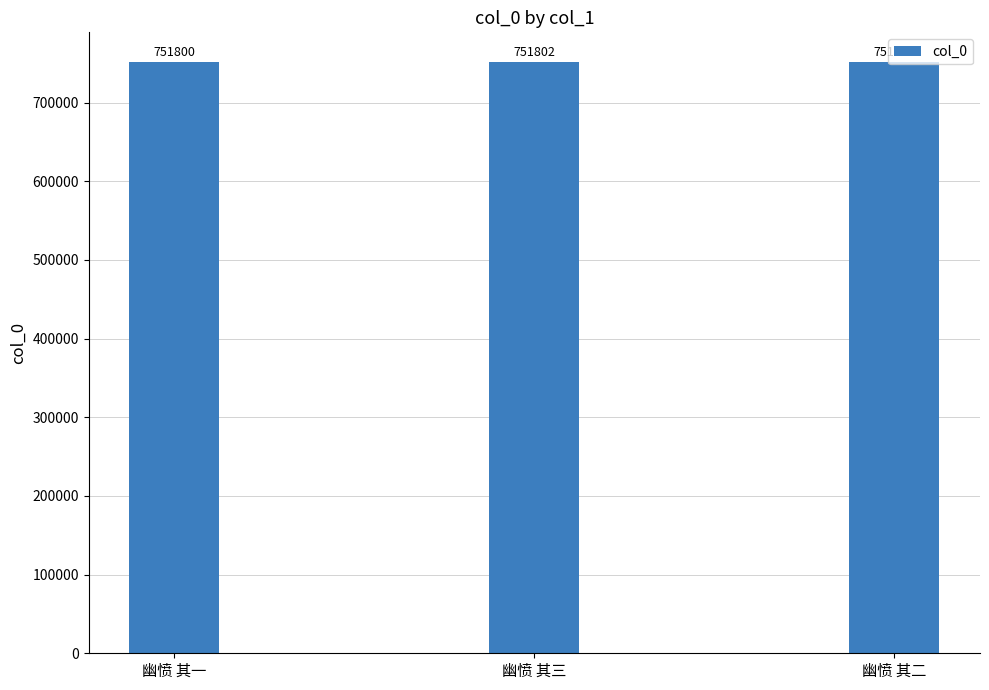

List the labels in order of value, largest first.

幽愤 其三, 幽愤 其二, 幽愤 其一